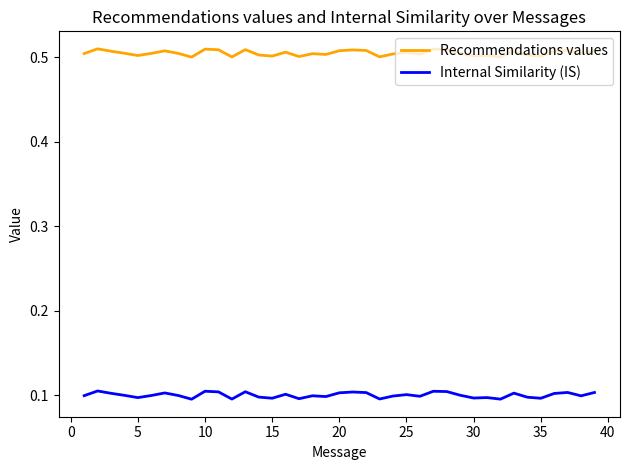

True or false: Recommendations values and Internal Similarity (IS) cross at least once.

False